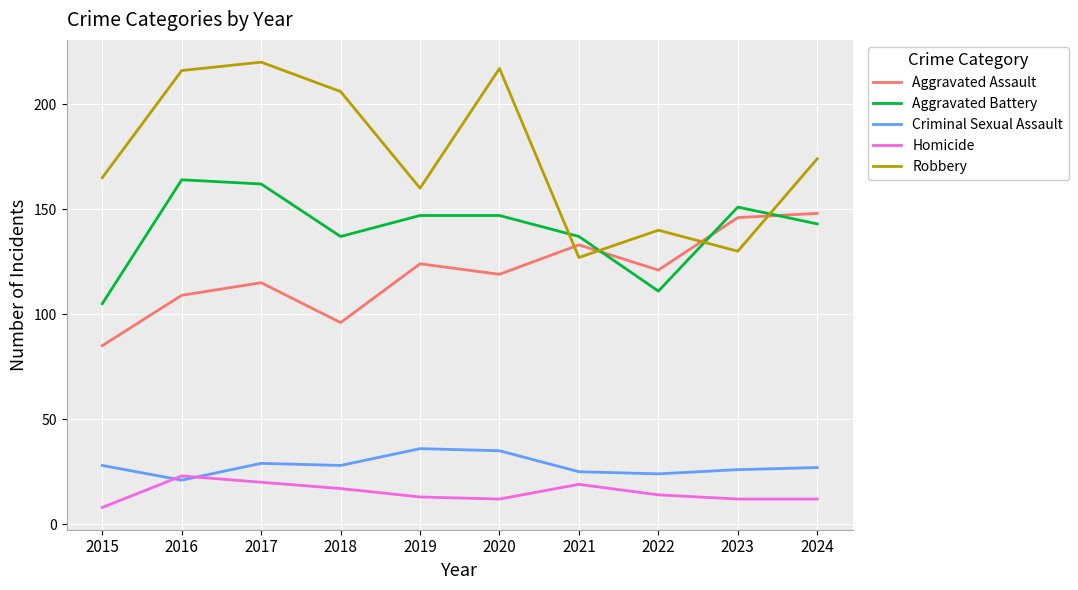

What is the difference between the highest and lowest values at 2017?

200